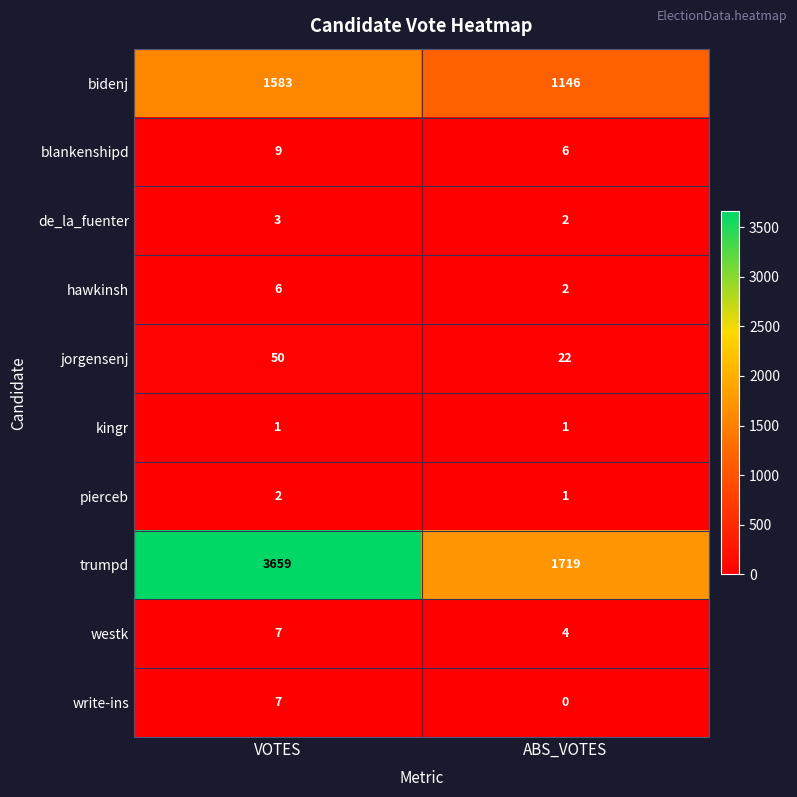

Reading right to left, what are all the values shown in this chart?

bidenj: ABS_VOTES=1146	VOTES=1583
blankenshipd: ABS_VOTES=6	VOTES=9
de_la_fuenter: ABS_VOTES=2	VOTES=3
hawkinsh: ABS_VOTES=2	VOTES=6
jorgensenj: ABS_VOTES=22	VOTES=50
kingr: ABS_VOTES=1	VOTES=1
pierceb: ABS_VOTES=1	VOTES=2
trumpd: ABS_VOTES=1719	VOTES=3659
westk: ABS_VOTES=4	VOTES=7
write-ins: ABS_VOTES=0	VOTES=7